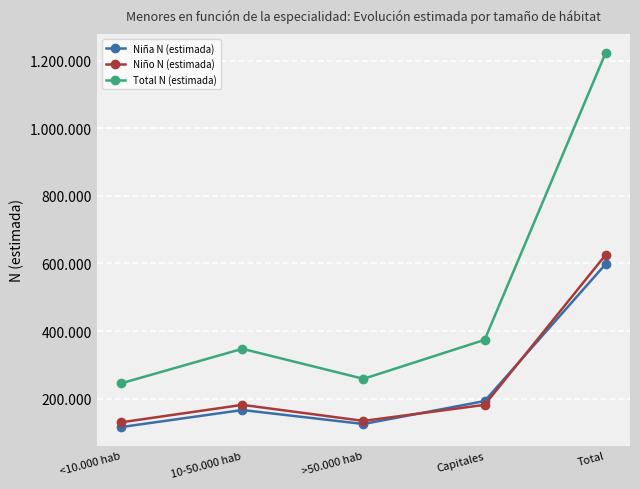

Is this an area chart (filled region under the line)?

No